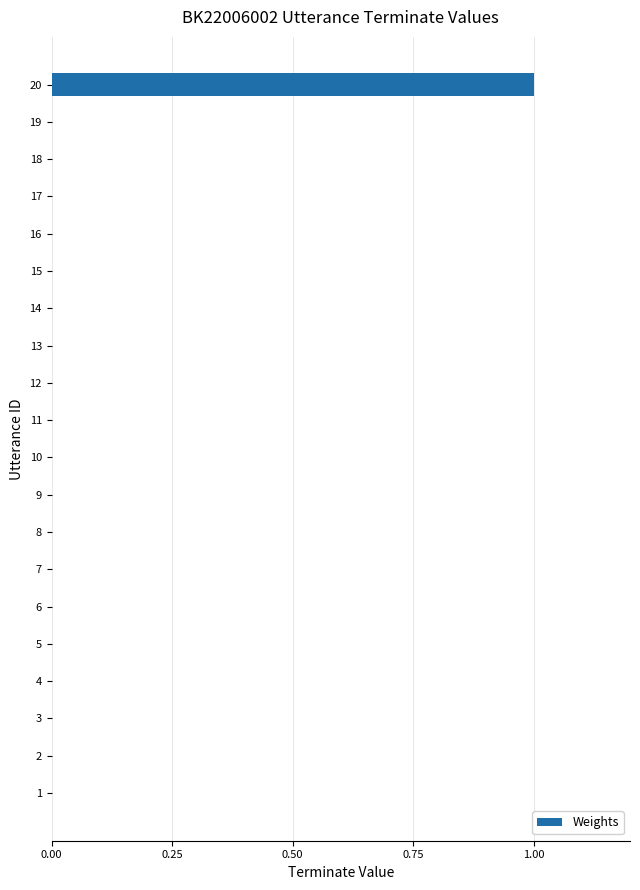

The value at 8 is 0. True or false?

True